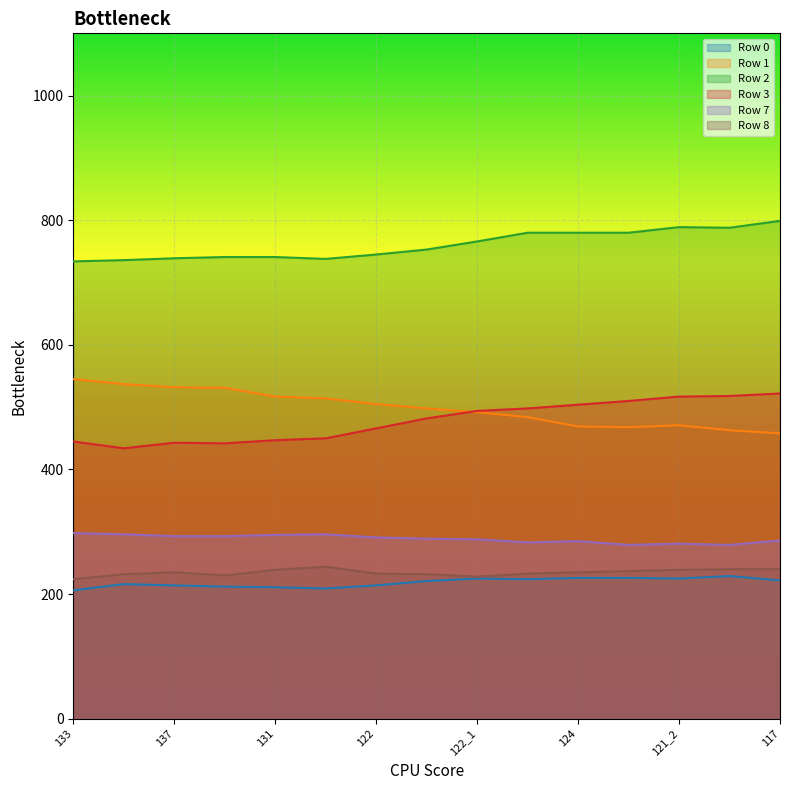

What is the average value of the Row 8 series?

235